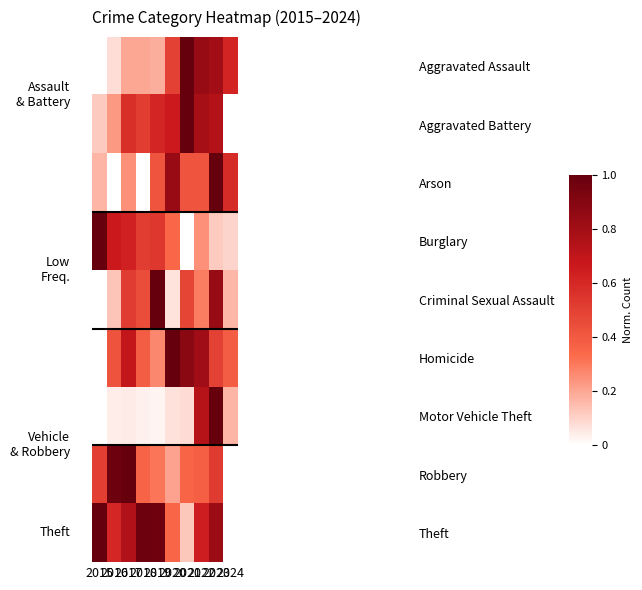

What is the total value across all series at 2016?

3.1